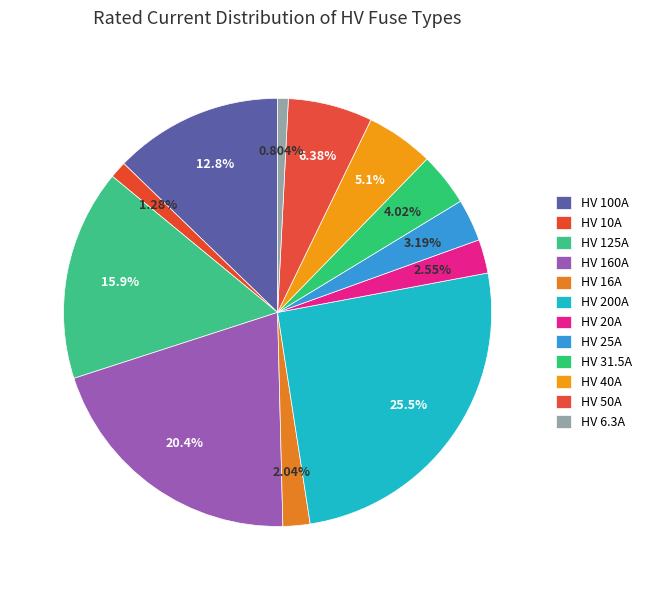

To the nearest percent, what is the average slice percentage?

8%